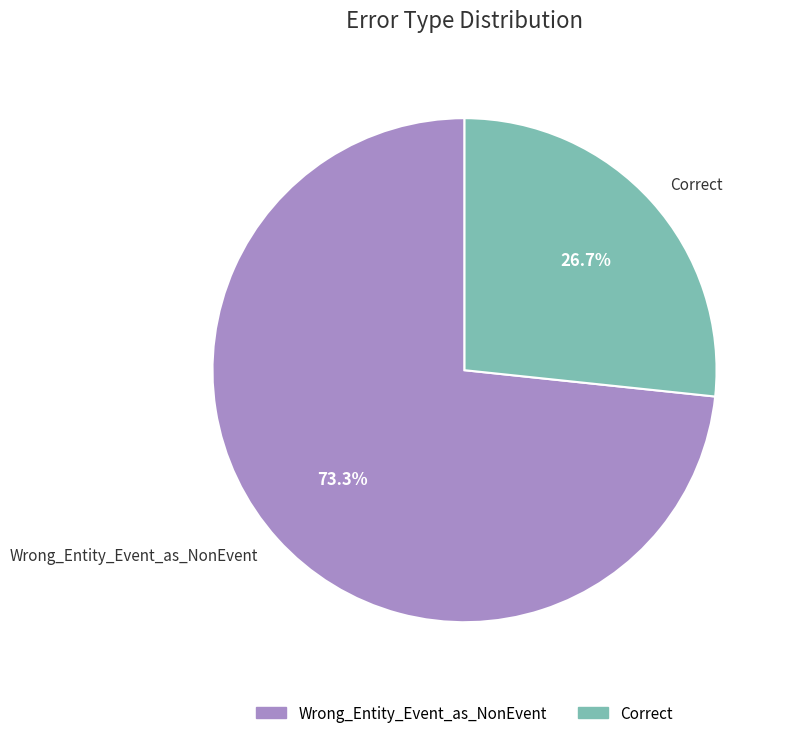

To the nearest percent, what portion does Correct represent?

27%